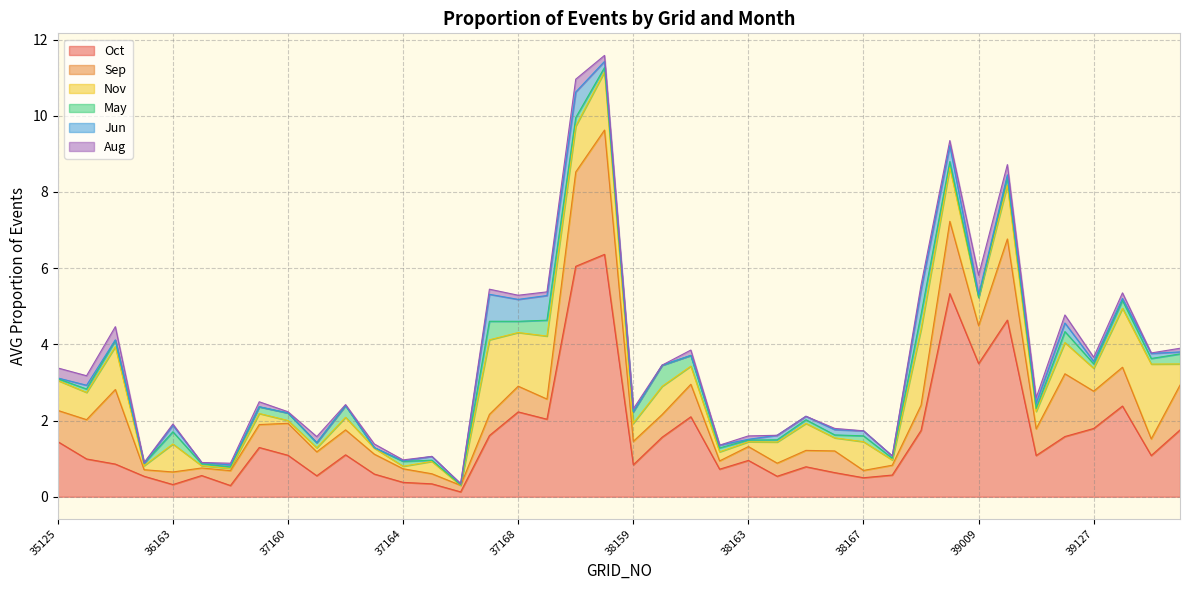

Rank the categories by Jun value from highest to lowest.

37167, 38009, 37169, 38169, 37168, 39008, 39126, 36163, 38010, 38166, 39125, 38167, 39169, 38164, 35126, 37165, 38165, 38162, 39009, 39010, 39127, 38168, 36165, 39128, 40125, 36164, 37166, 35125, 38163, 36125, 37164, 37159, 38159, 38160, 36159, 37160, 37161, 37162, 37163, 38161